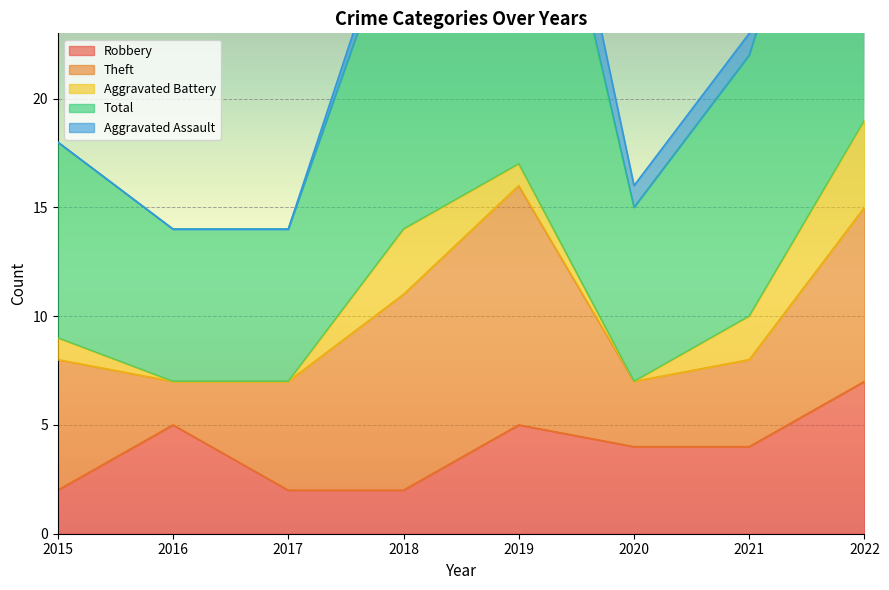

The value of Total at 2015 is 9. True or false?

True